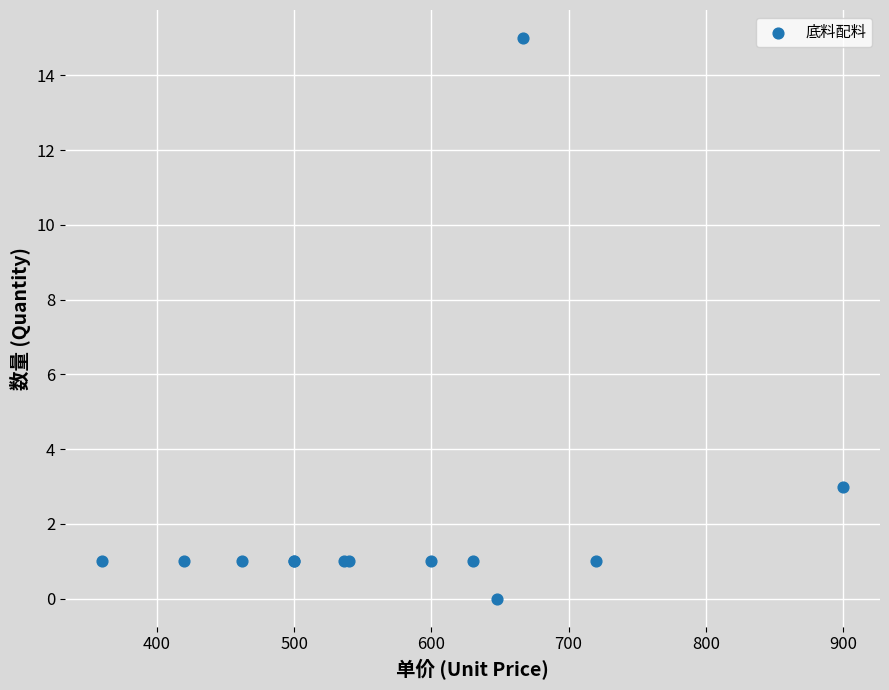

What Y value in the scatter plot is closest to 7?

3